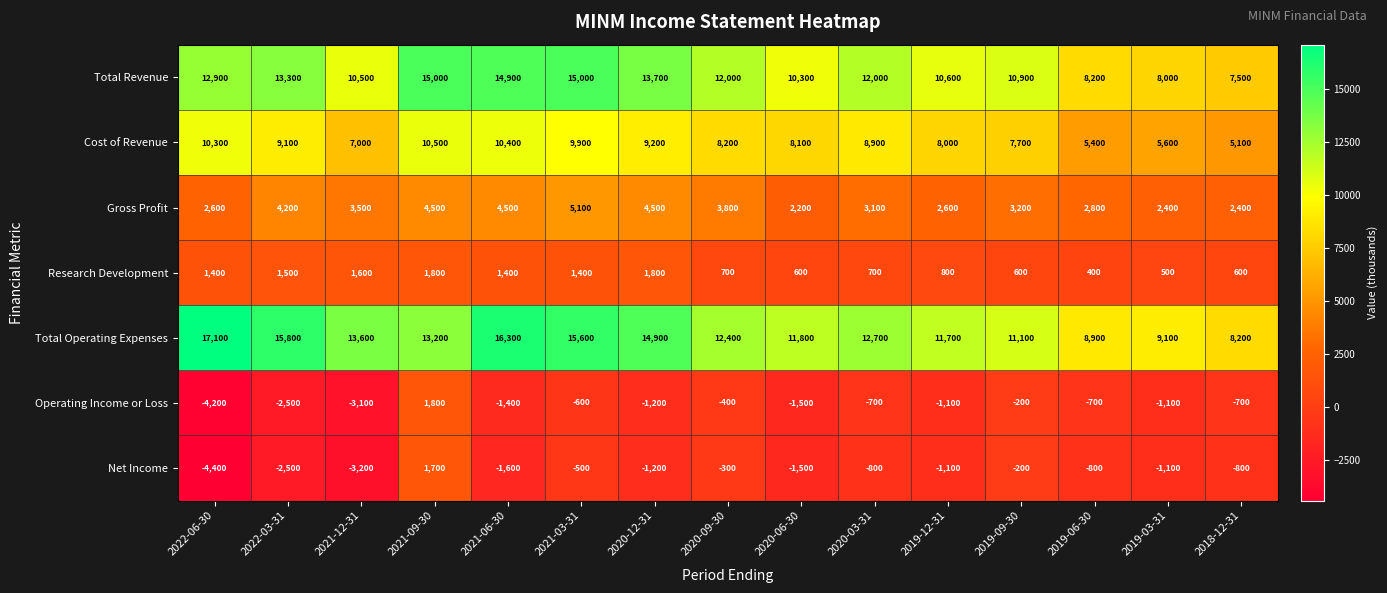

Where does the Research Development series first go above 800?

2022-06-30